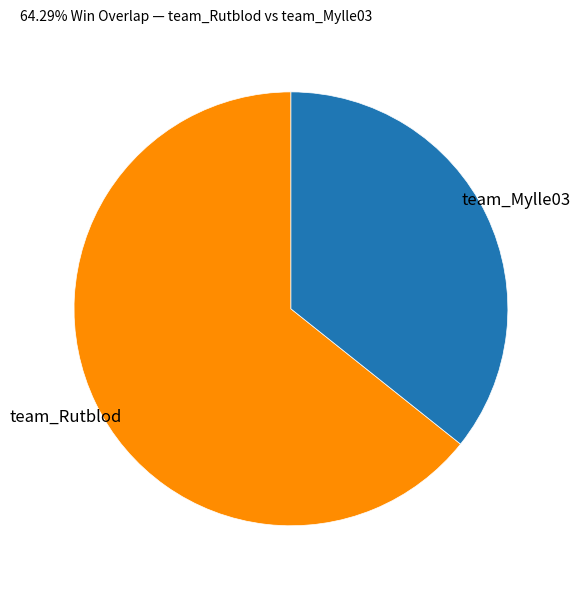

Is there a majority slice in this chart?

Yes